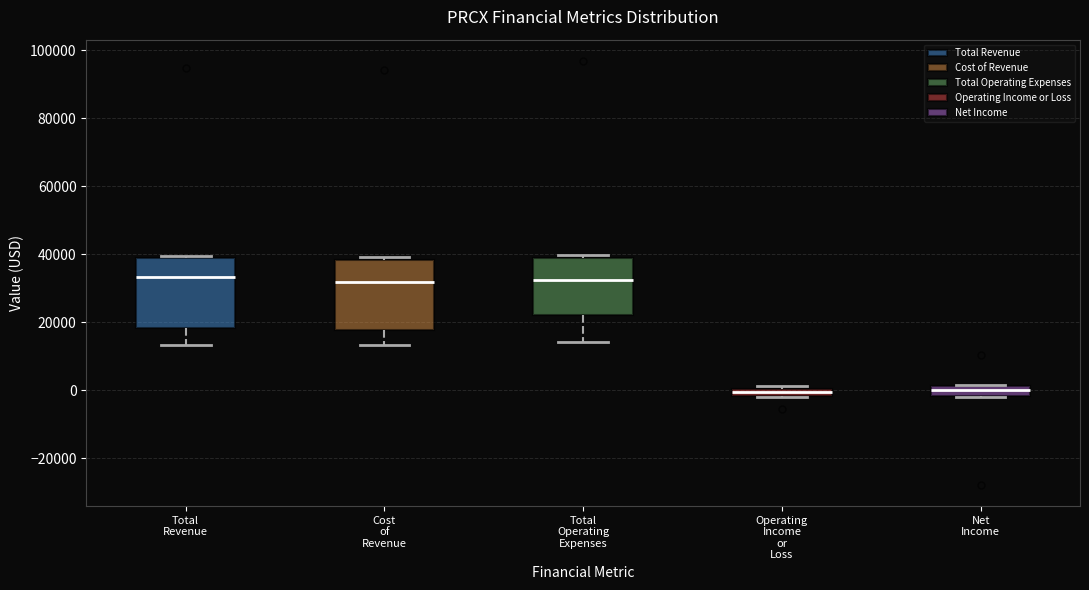

Where is the upper edge of the box for Total Operating Expenses on the y-axis? The values are not printed on the chart, so give them approximately, as read against the axis.

38000